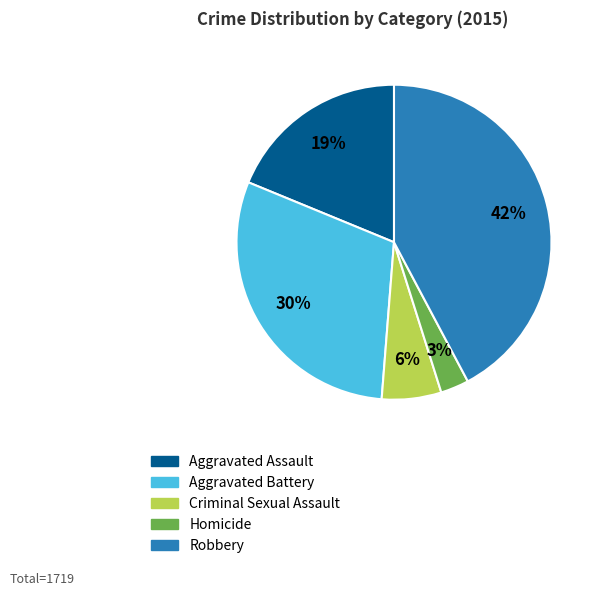

Which has a higher value, Aggravated Assault or Criminal Sexual Assault?

Aggravated Assault